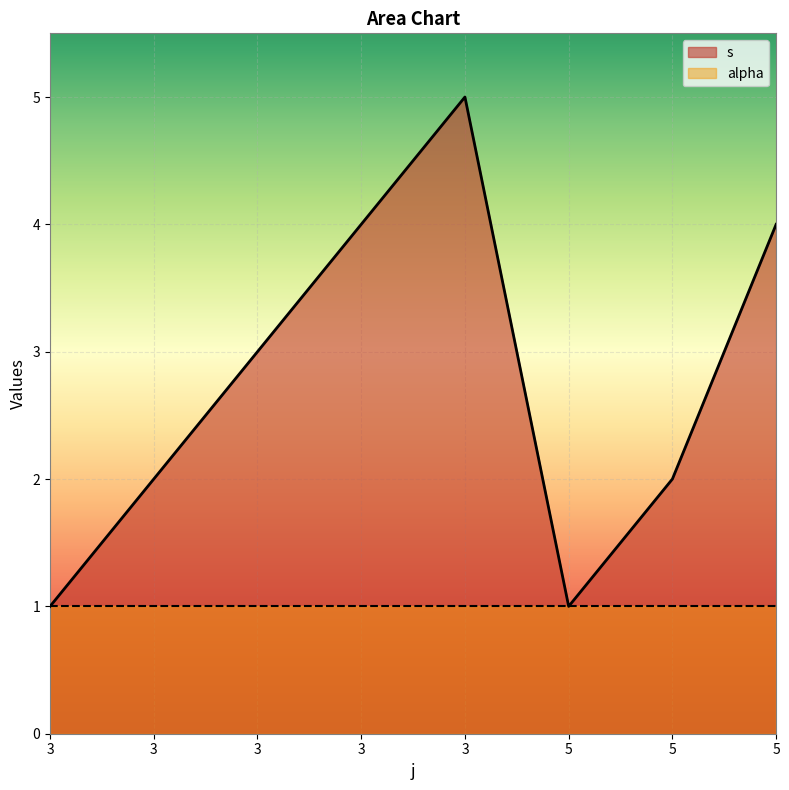

How many interior local peaks (higher than both neighbors) does the data have?

1